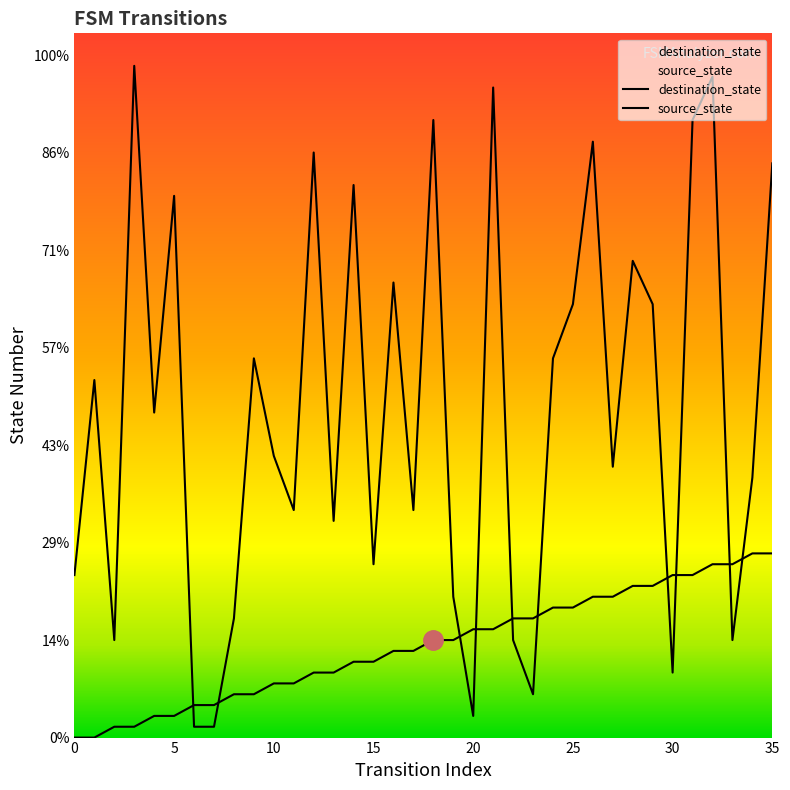

Reading right to left, what are all the values shown in this chart?

source_state: 17	17	16	16	15	15	14	14	13	13	12	12	11	11	10	10	9	9	8	8	7	7	6	6	5	5	4	4	3	3	2	2	1	1	0	0
destination_state: 53	24	9	61	57	6	40	44	25	55	40	35	4	9	60	2	13	57	21	42	16	51	20	54	21	26	35	11	1	1	50	30	62	9	33	15